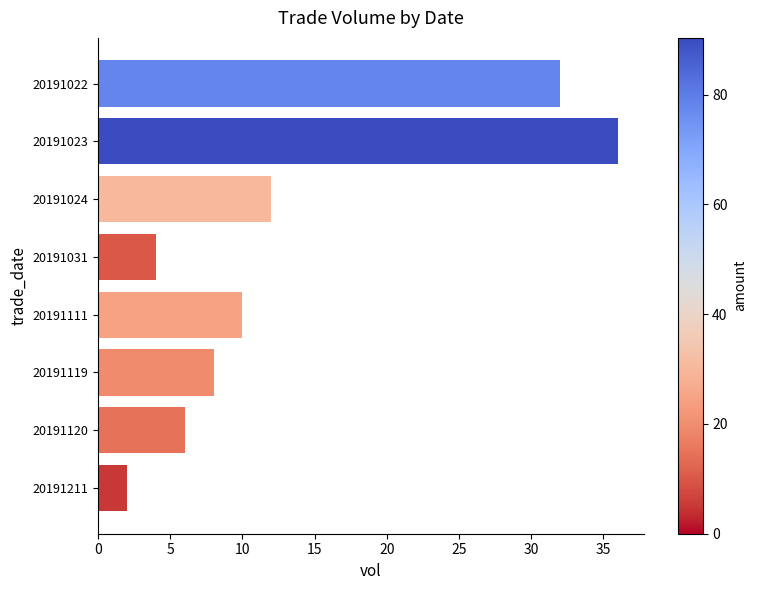

Rank the categories by value from lowest to highest.

20191211, 20191031, 20191120, 20191119, 20191111, 20191024, 20191022, 20191023